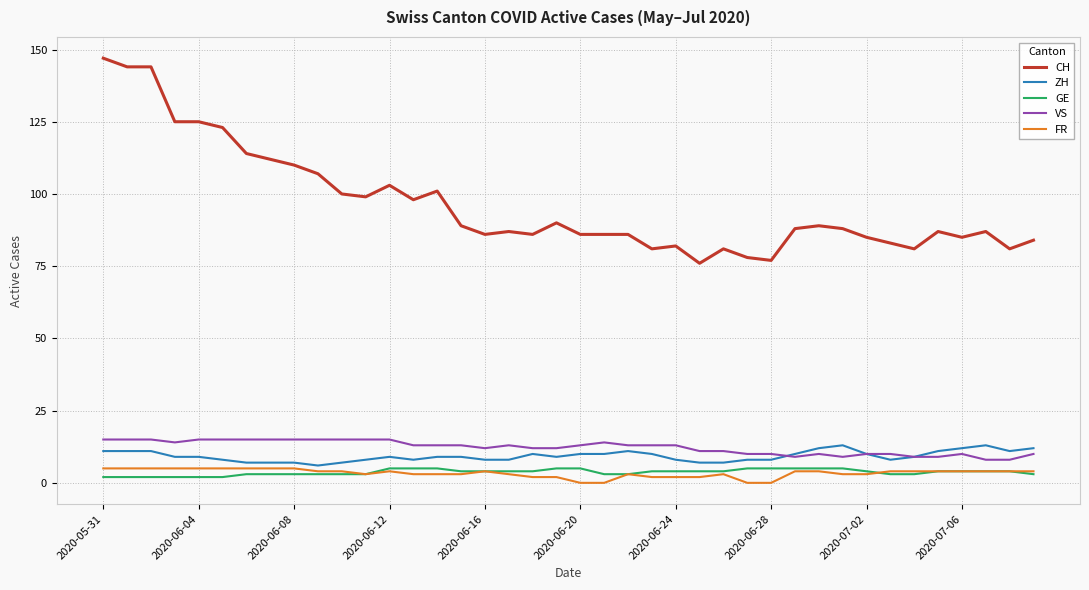

True or false: FR and ZH cross at least once.

False